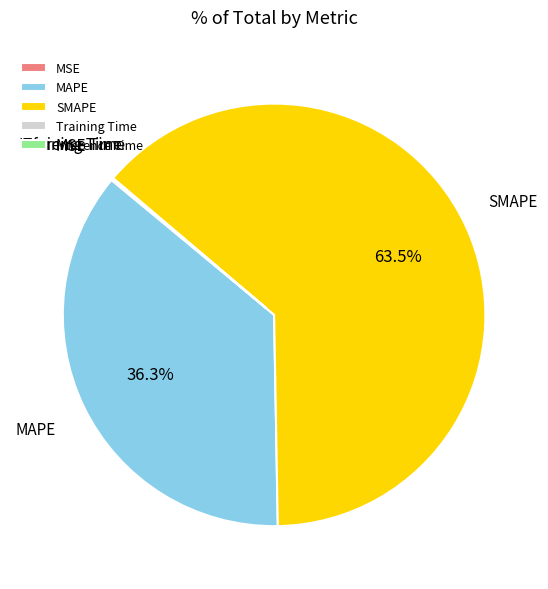

Is there any slice that represents more than half of the pie?

Yes